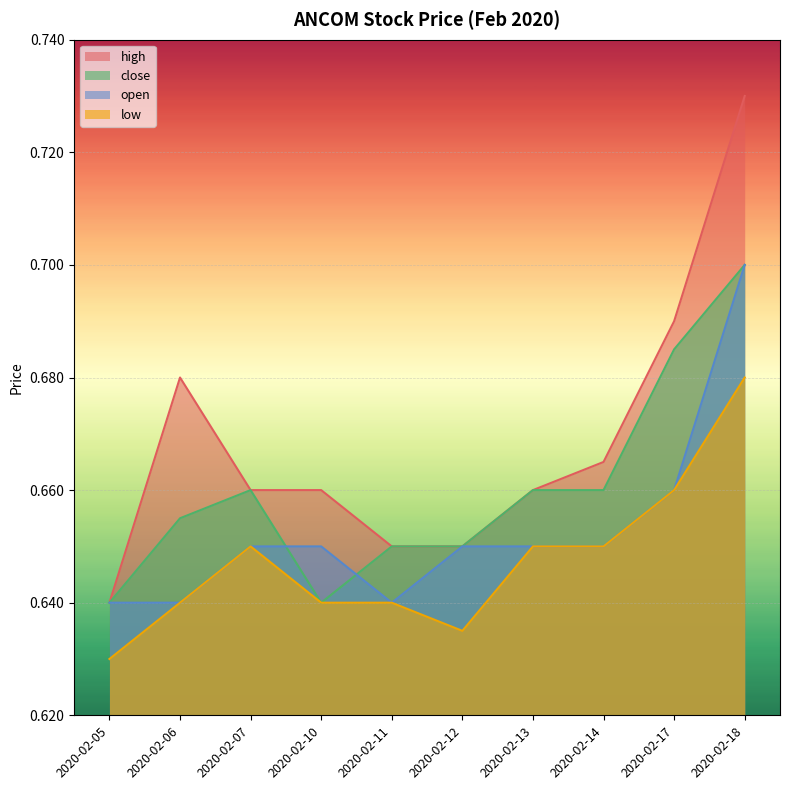

What is the minimum value for close?

0.6